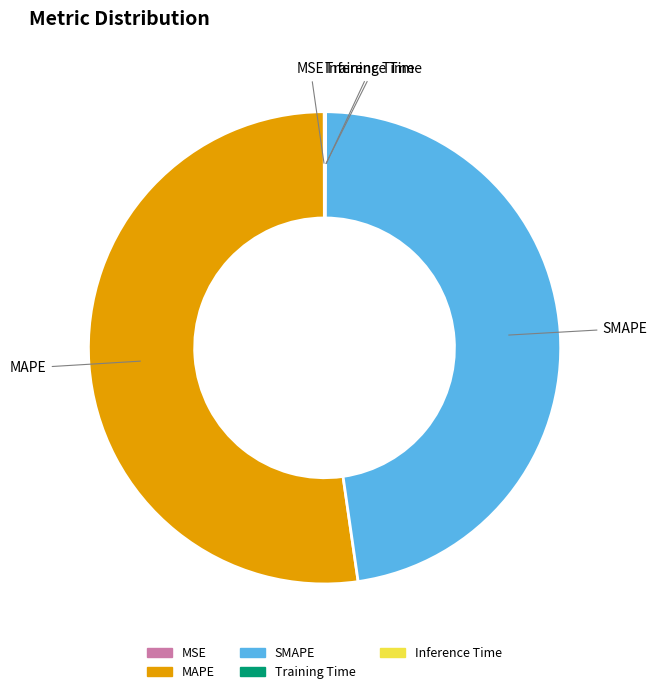

Is it true that SMAPE is 60% of the pie?

False